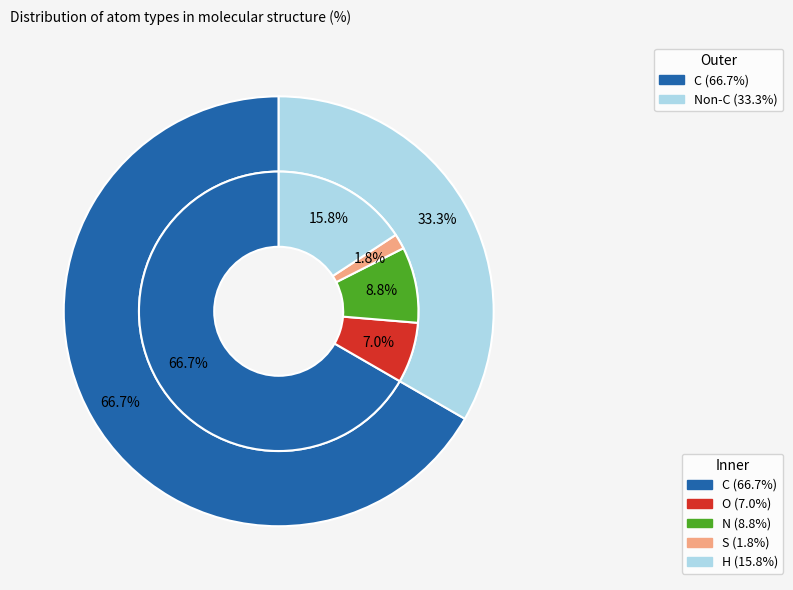

What percentage is NOT represented by S?

98.2%